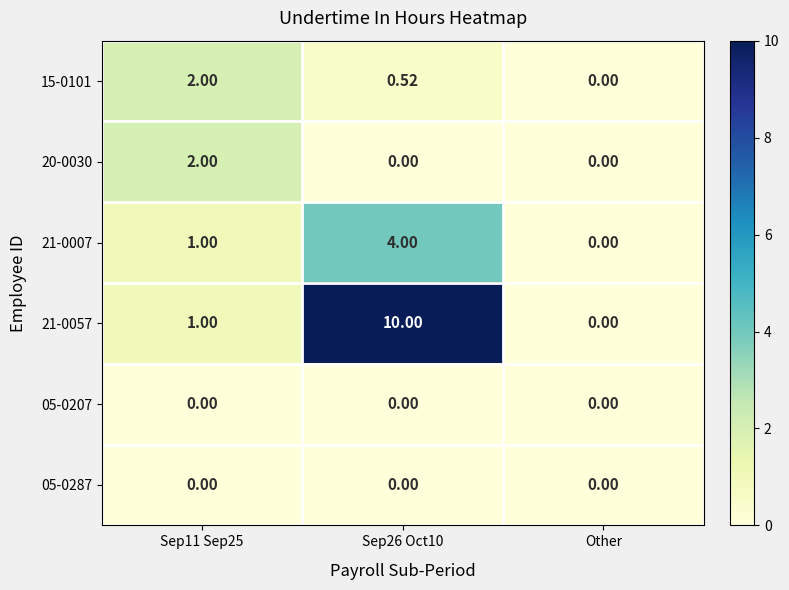

At which label does 21-0057 reach its minimum?

Other